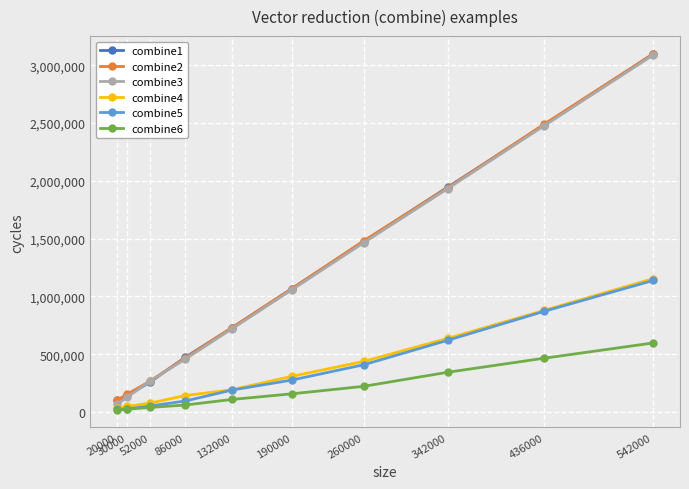

True or false: combine4 and combine2 cross at least once.

False